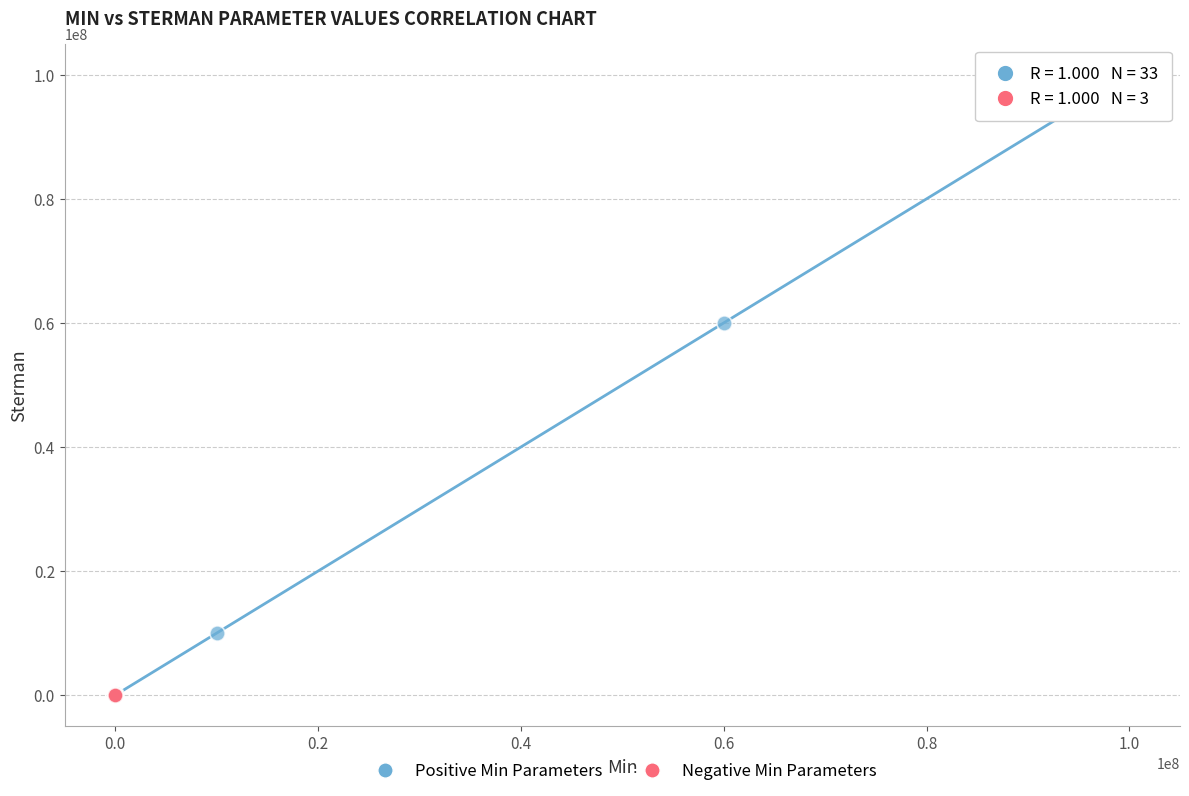

What are all the series names shown in the legend?

Positive Min Parameters, Negative Min Parameters